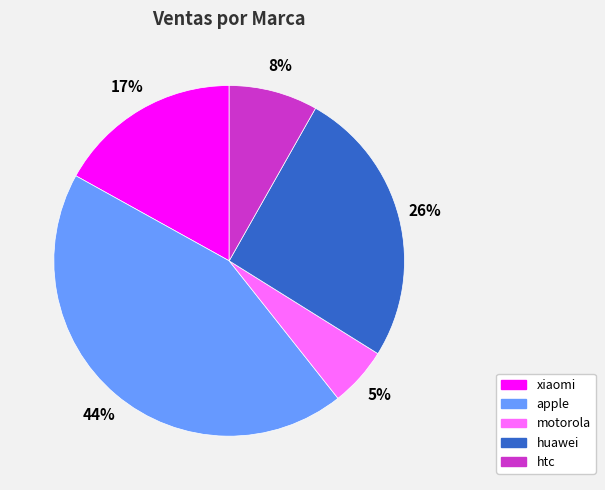

To the nearest percent, what is the difference between the htc and motorola slice percentages?

3%